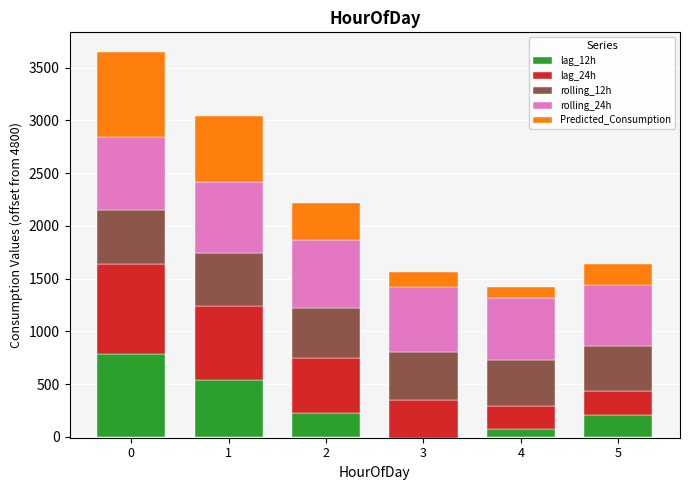

The value of lag_12h at 2 is 294.0. True or false?

False